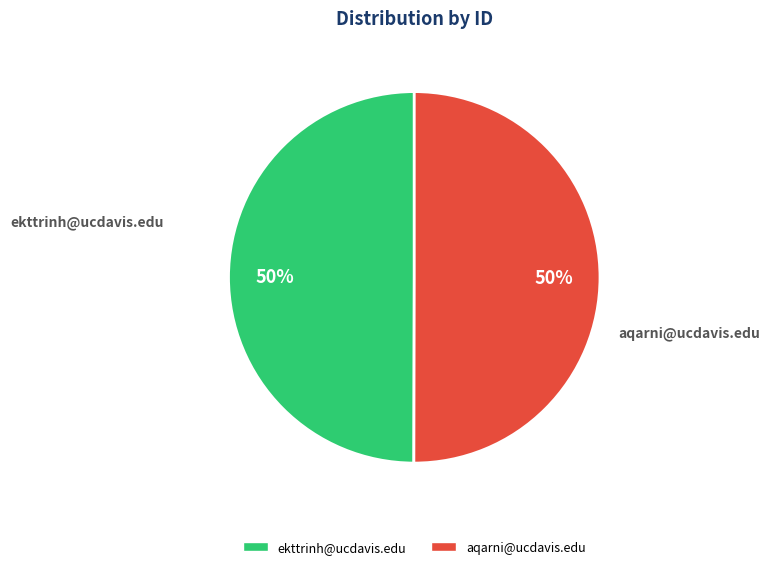

Is the sum of ekttrinh@ucdavis.edu and aqarni@ucdavis.edu greater than half?

Yes